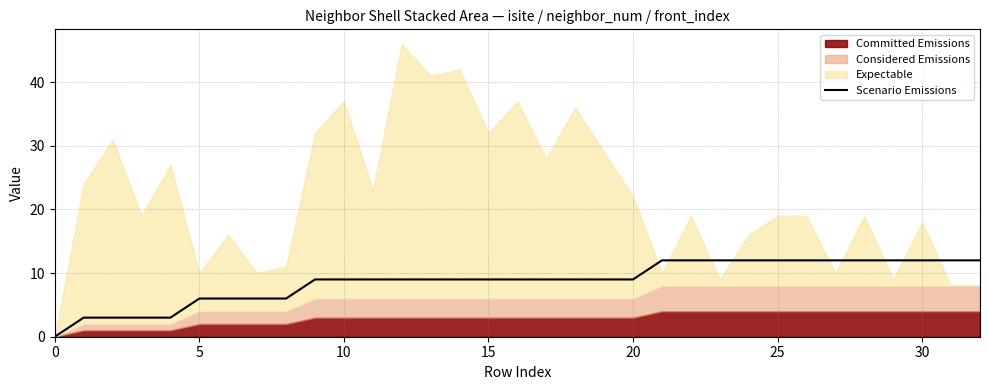

What is the highest value of the Scenario Emissions series?

12